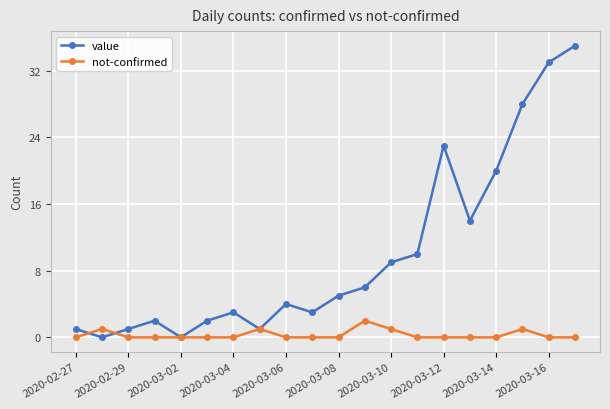

Which series has the largest range (max minus min)?

value